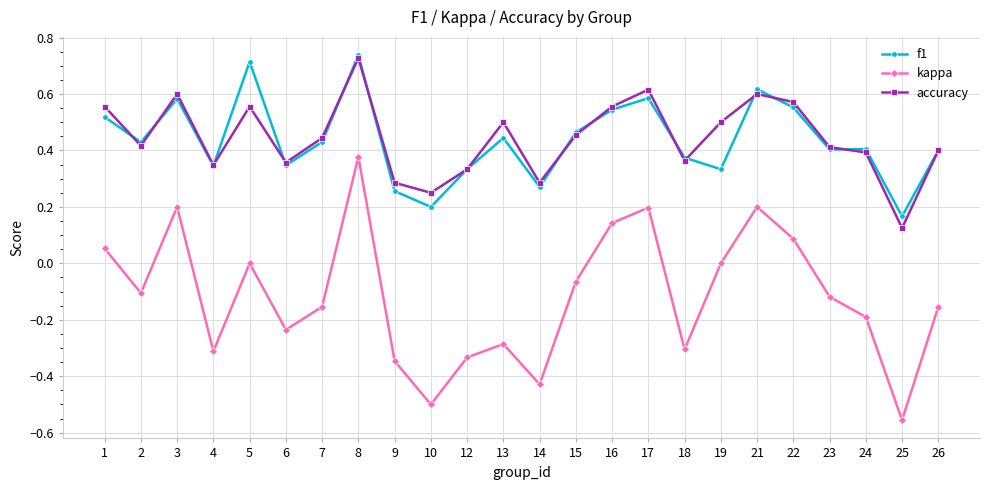

Which category has the highest value across all series?

8